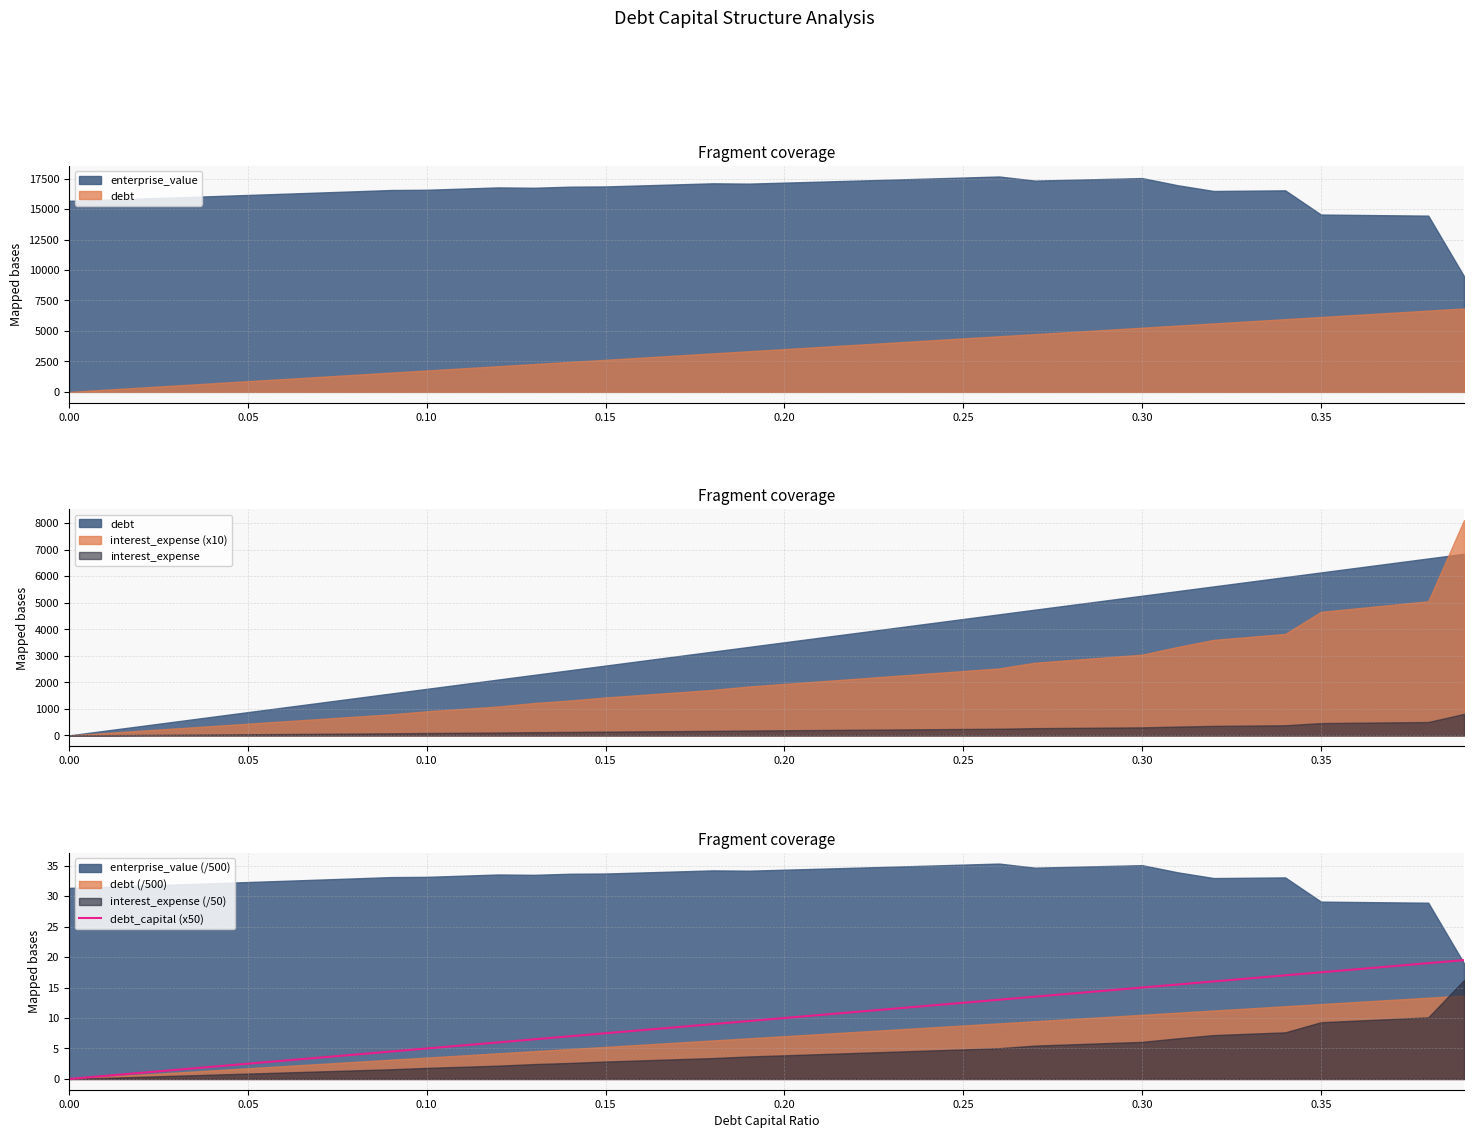

What is the sum of all values?

390.0